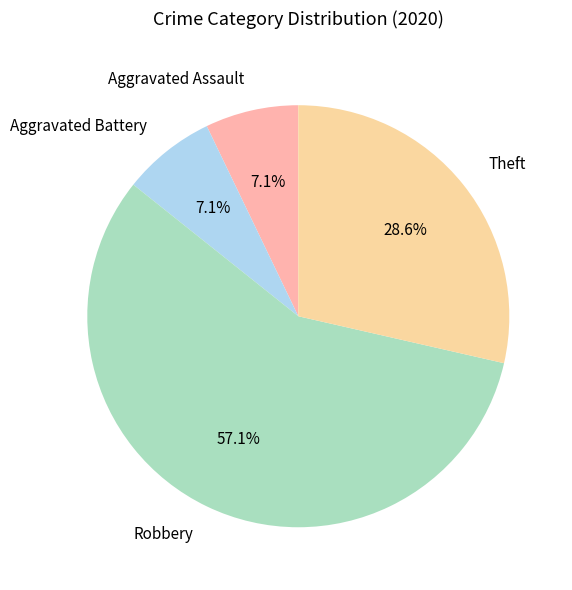

What is the largest slice in the pie chart?

Robbery